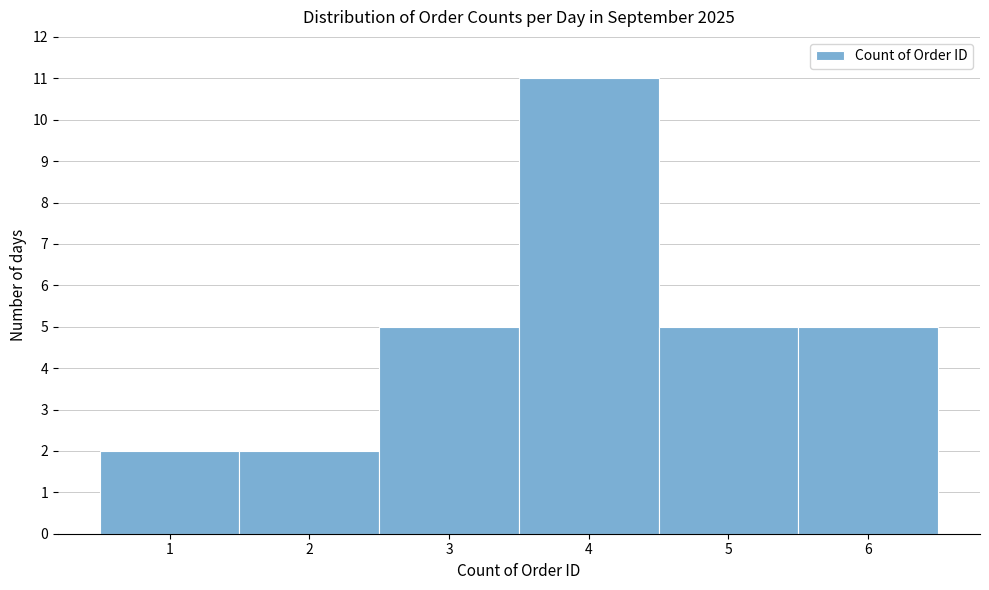

How tall is the bar that spans 5.5 to 6.5 on the x-axis? The values are not printed on the chart, so give them approximately, as read against the axis.

5